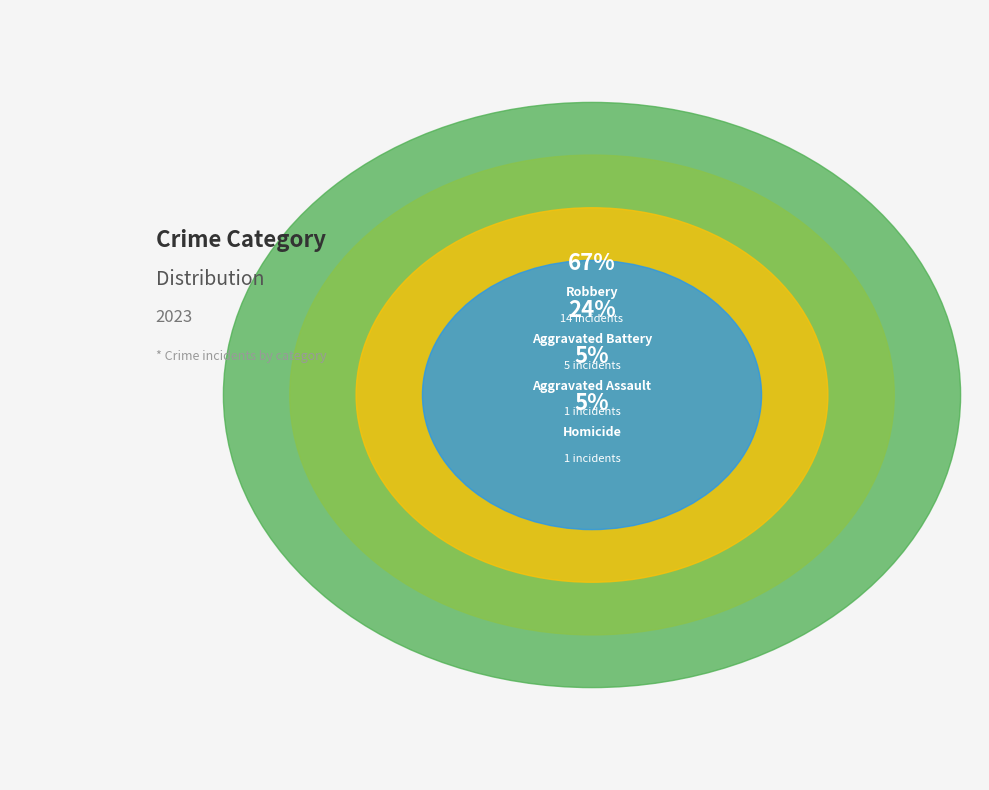

What percentage is the Robbery slice, to the nearest percent?

67%